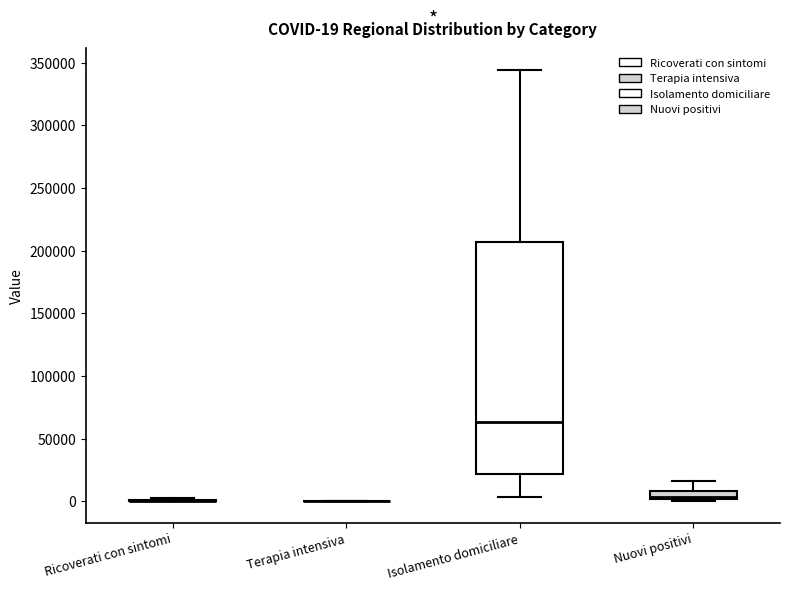

Comparing the boxes themselves (not the whiskers), which one is the tallest?

Isolamento domiciliare